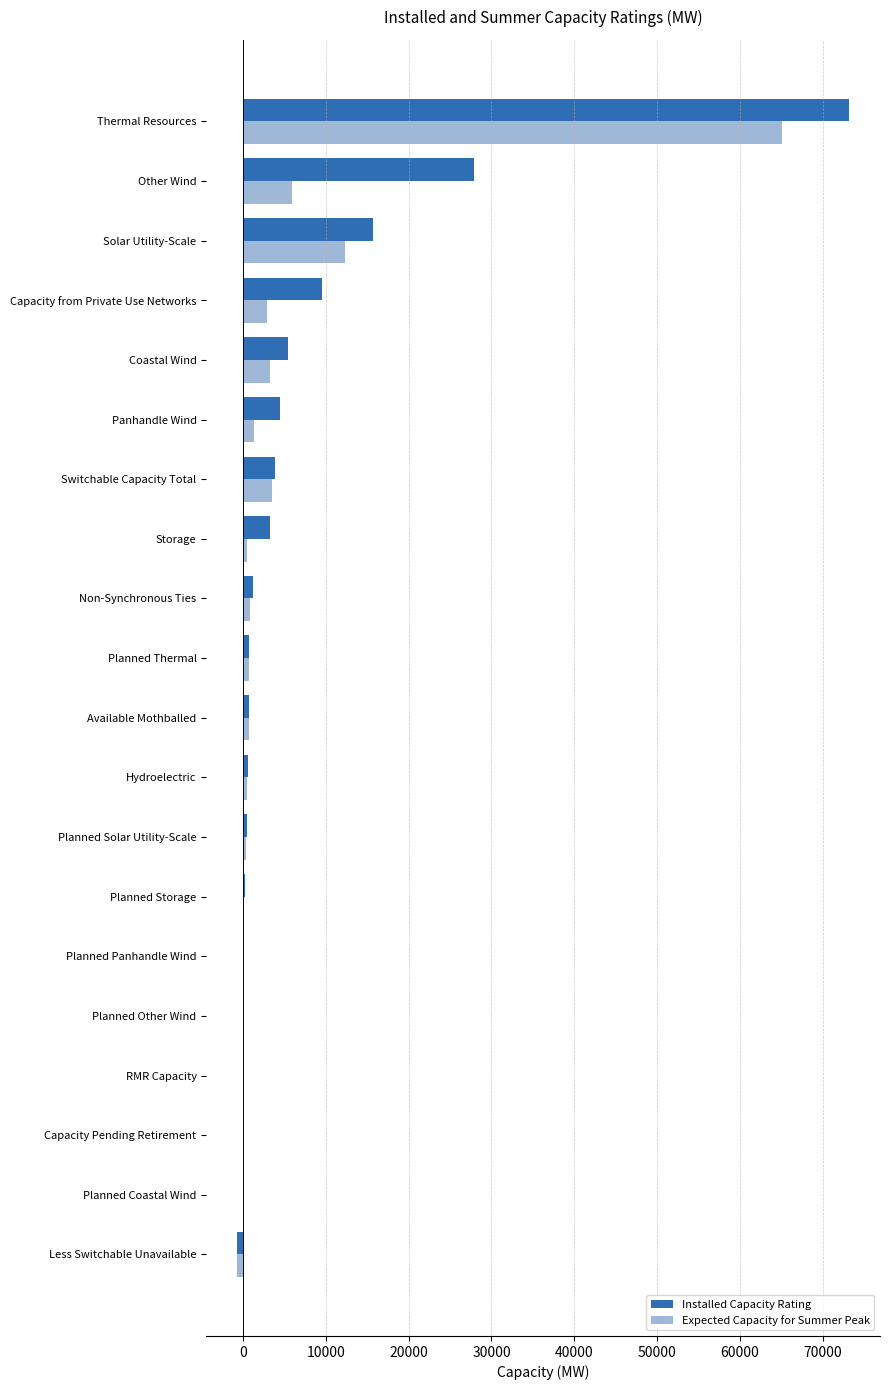

Which category has the highest value in the Expected Capacity for Summer Peak series?

Thermal Resources